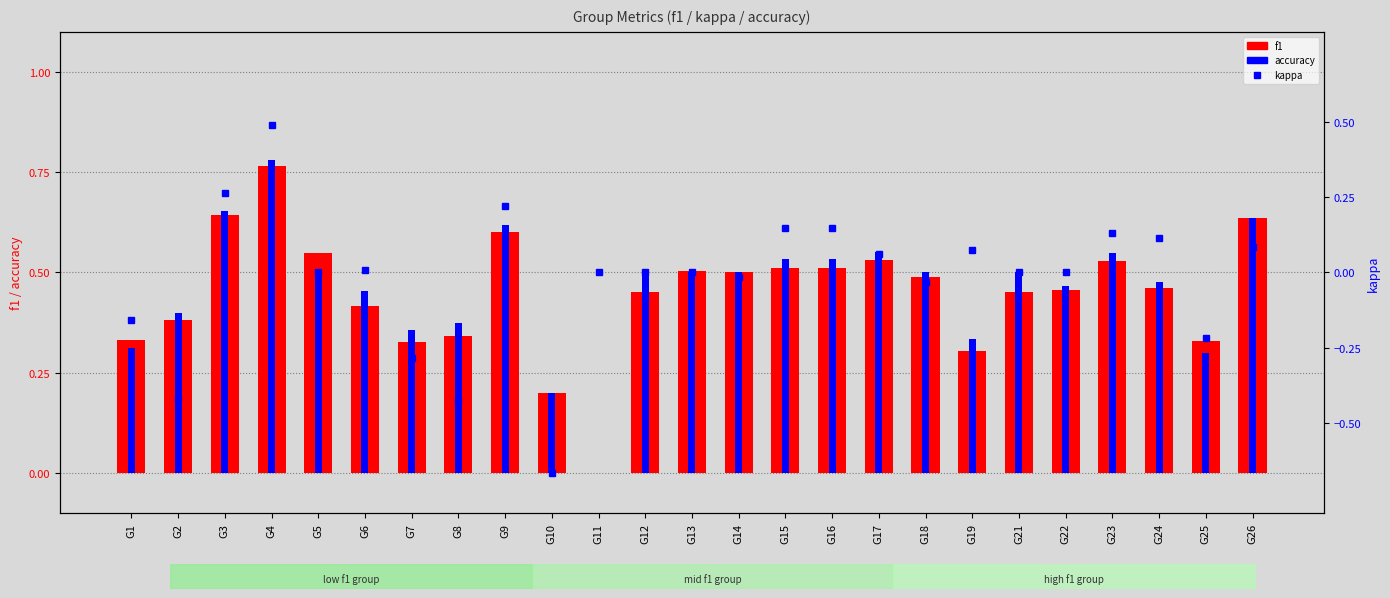

What is the average value of the accuracy series?

0.5